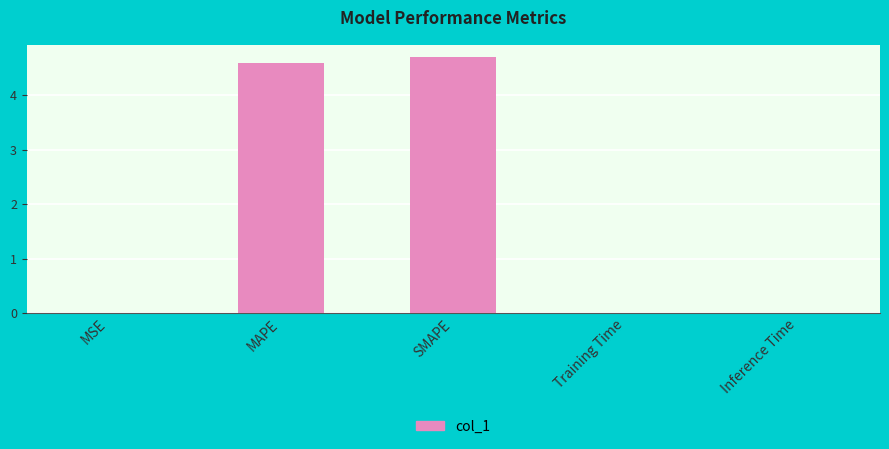

The value at Inference Time is 0.0. True or false?

True